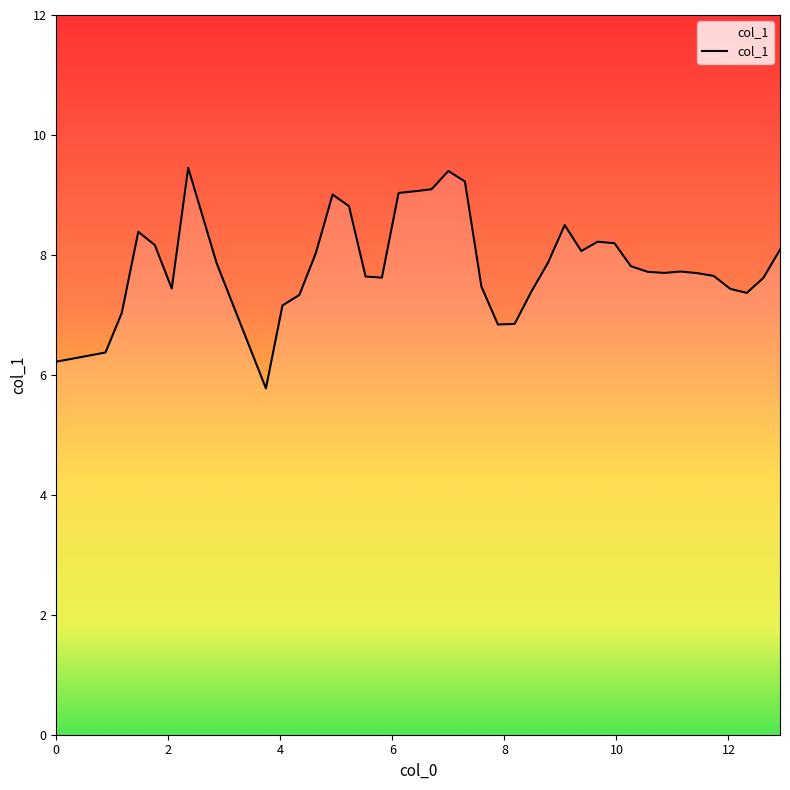

What is the smallest value displayed?

5.8